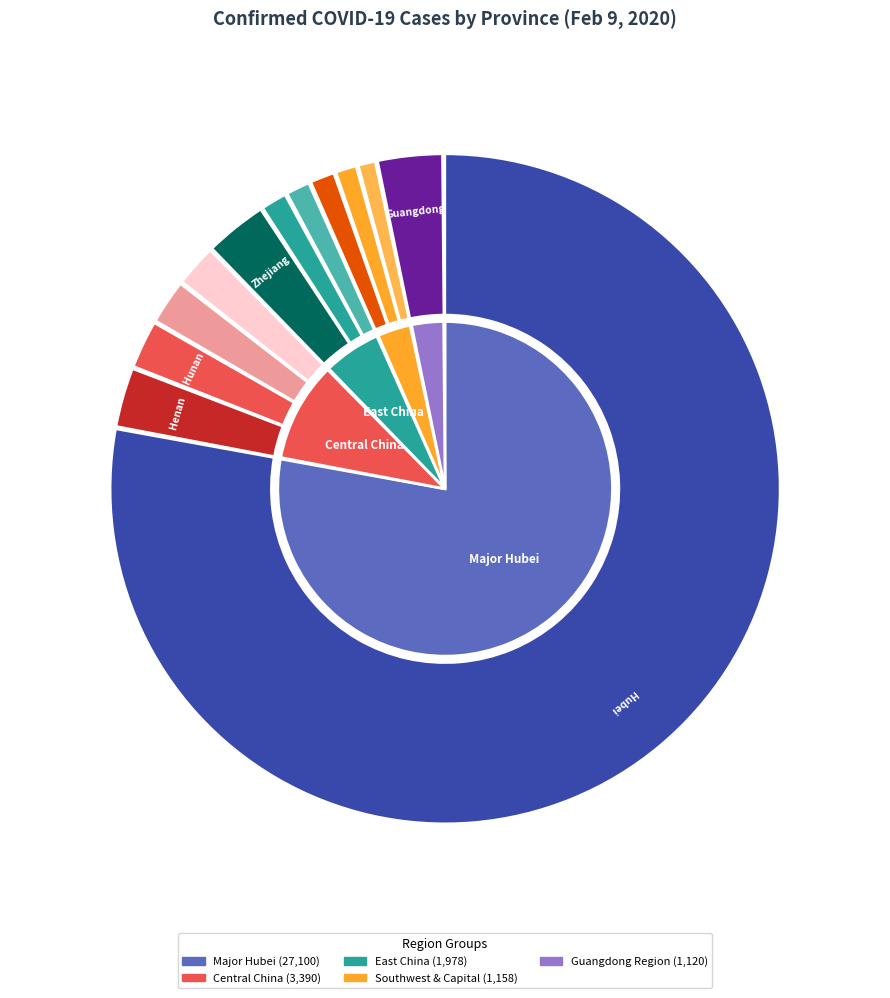

What is the ratio of the value at Jiangsu to the value at Chongqing?

1.0